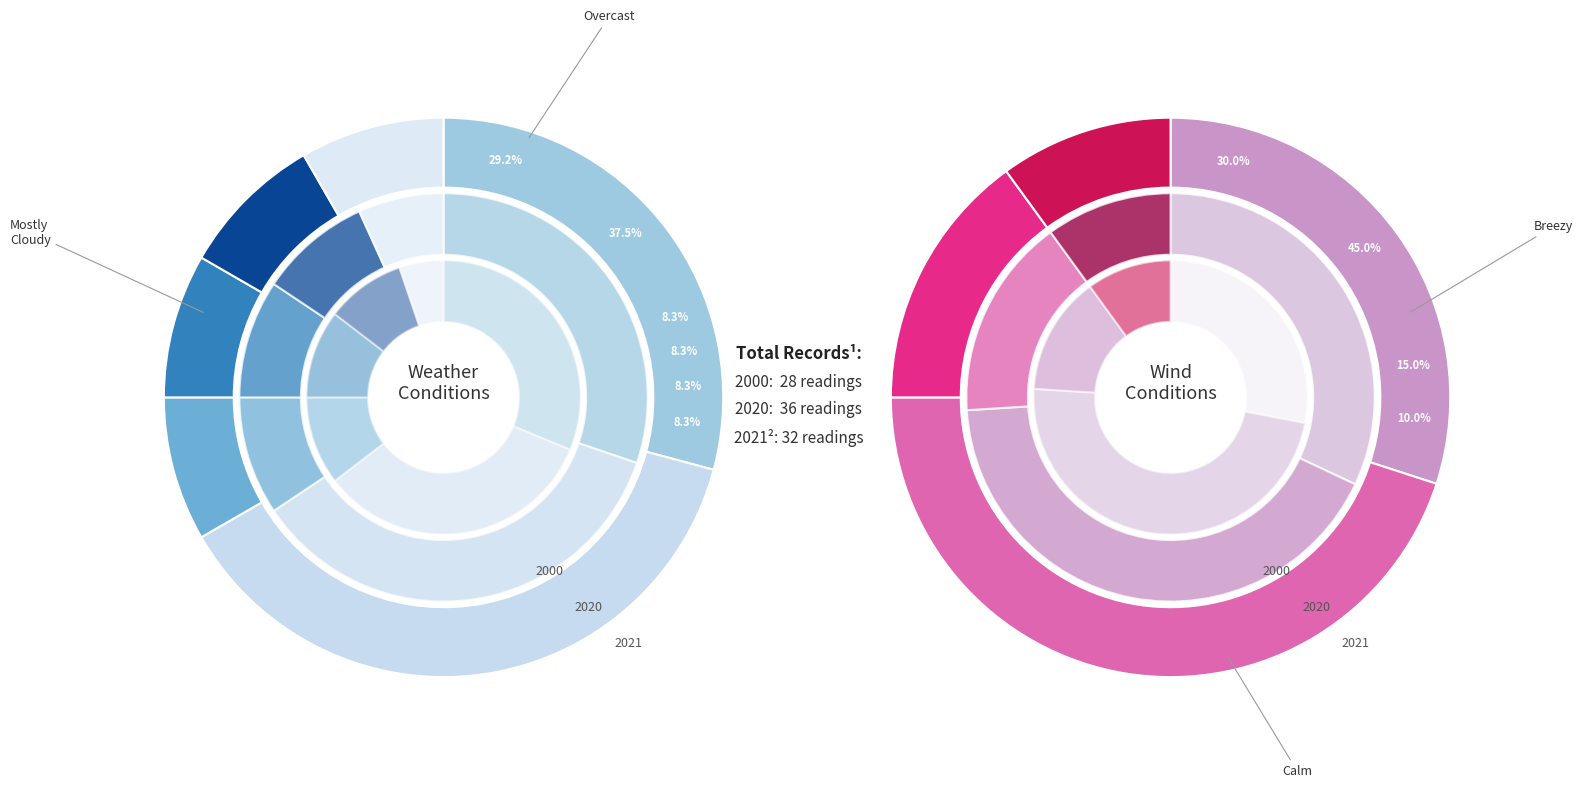

How many slices are in this pie chart?

6